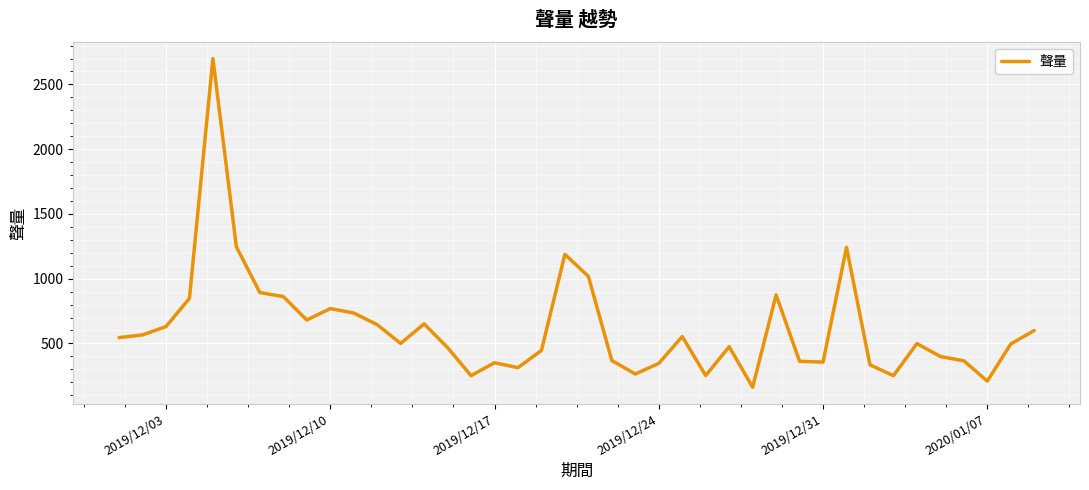

What is the greatest value displayed?

2700